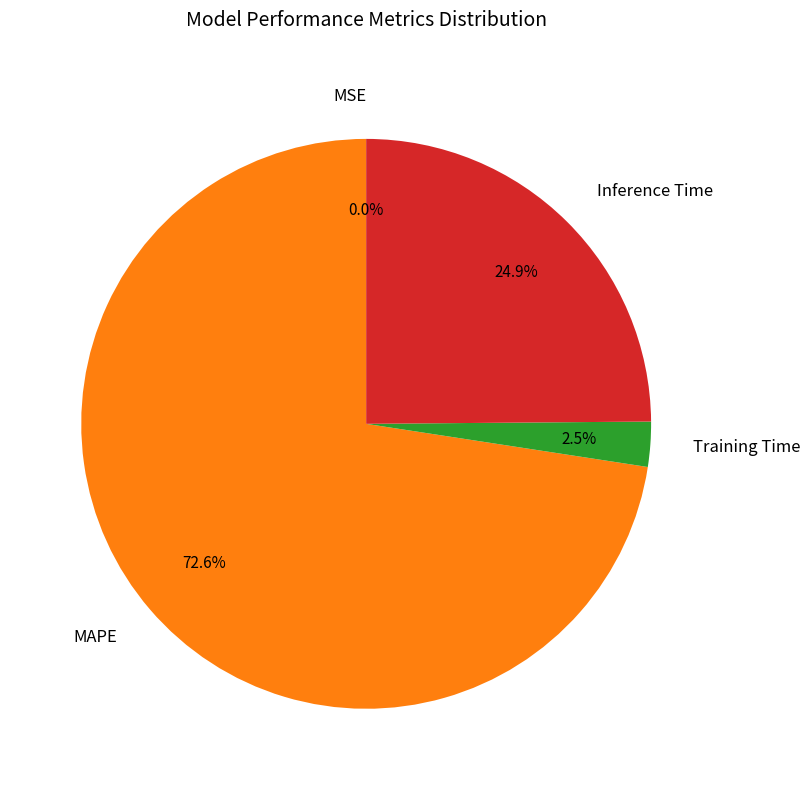

To the nearest percent, what is the difference between the largest and smallest slice percentages?

73%